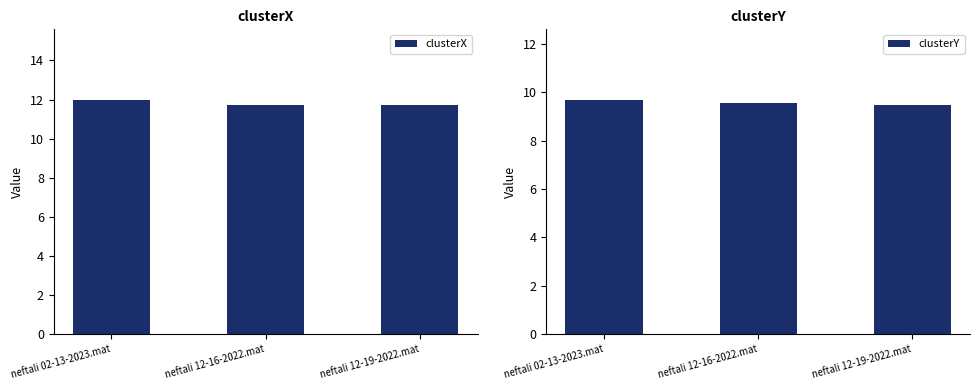

What is the difference between the clusterY values at neftali 02-13-2023.mat and neftali 12-16-2022.mat?

0.1